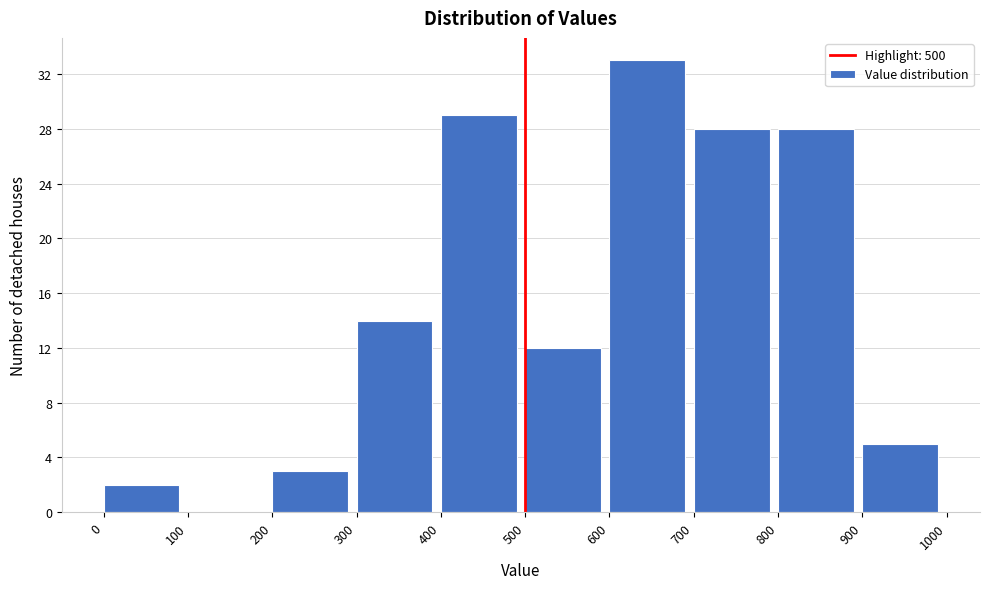

What is the height of the bar covering 600 to 700 on the x-axis? The values are not printed on the chart, so give them approximately, as read against the axis.

33